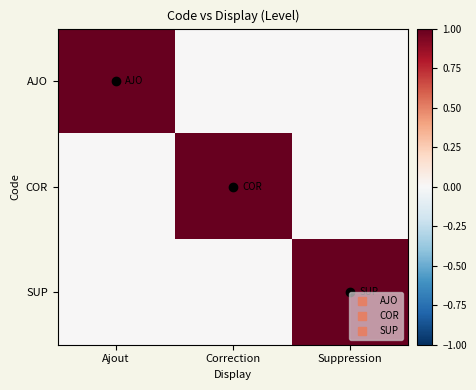

At Ajout, list the series in order from smallest to largest.

COR, SUP, AJO